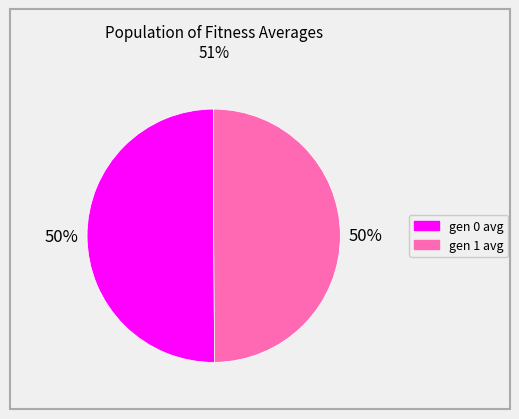

To the nearest percent, what is the combined percentage of gen 0 avg and gen 1 avg?

100%